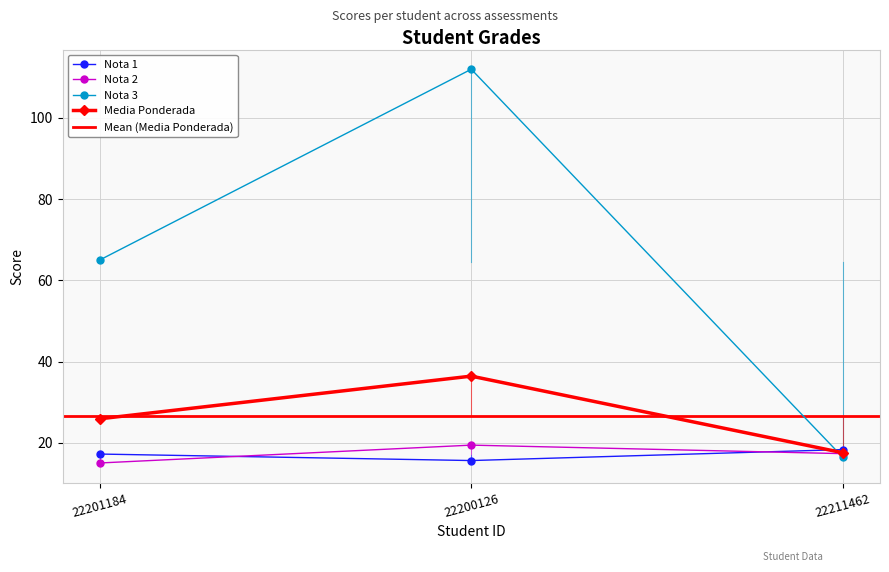

What is the label of the 3rd point from the left?

22211462